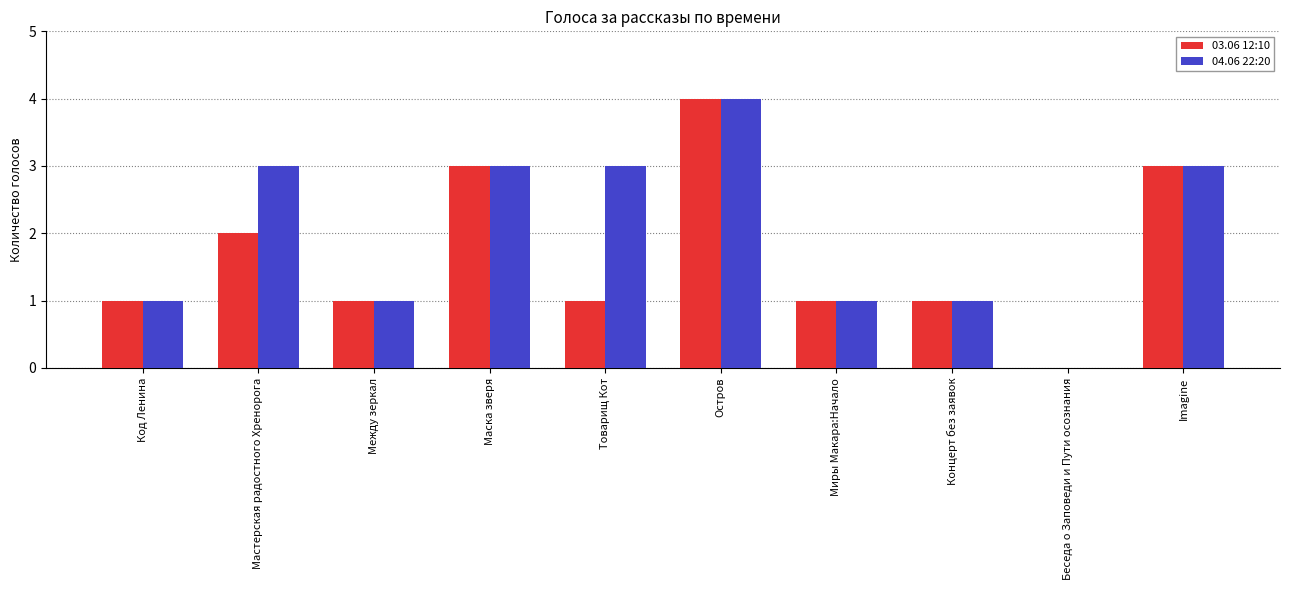

Is the value of 04.06 22:20 at Между зеркал greater than the value of 03.06 12:10 at Остров?

No